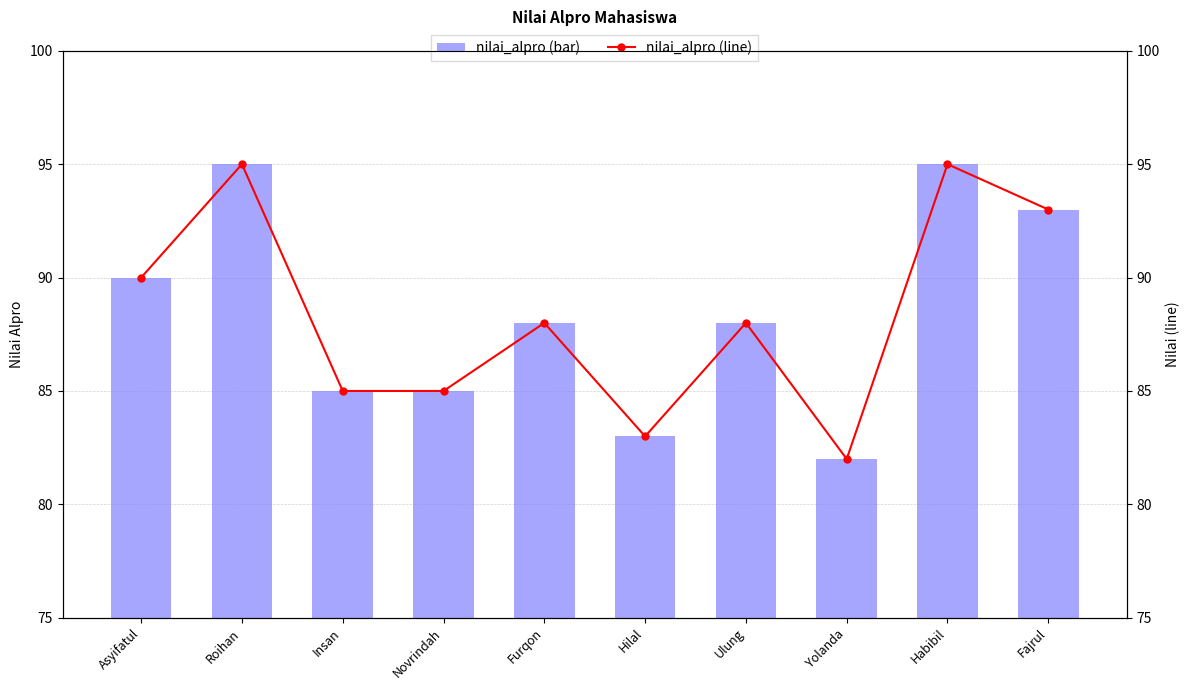

What is the sum of the nilai_alpro values at Insan and Asyifatul?

175